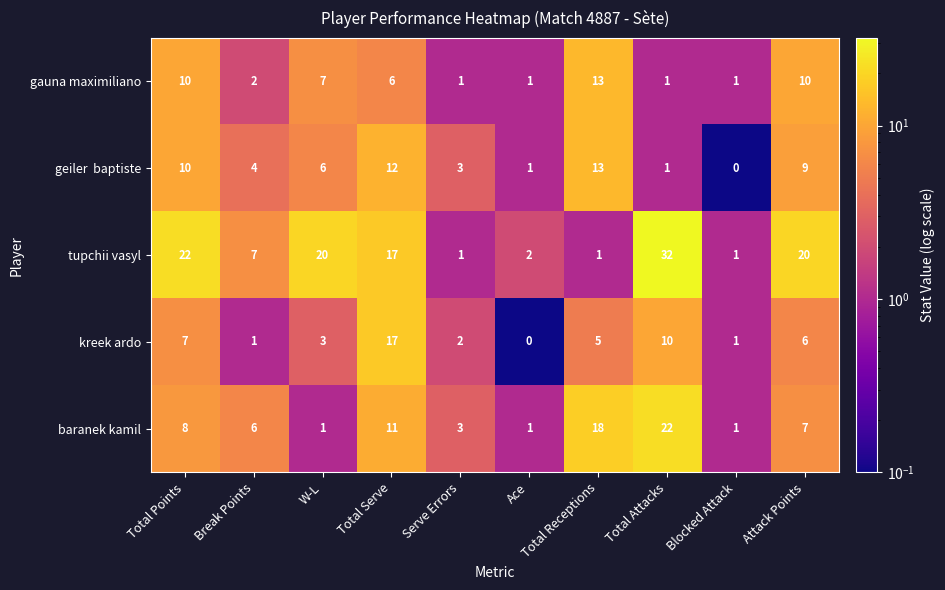

What is the sum of all tupchii vasyl values?

123